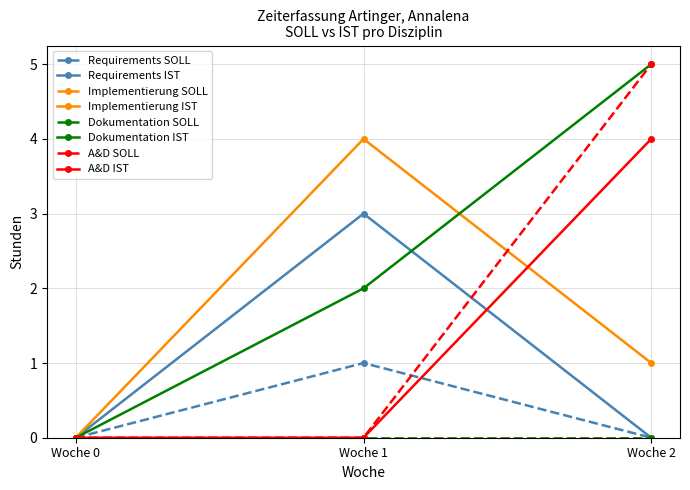

What is the maximum value shown in the chart?

5